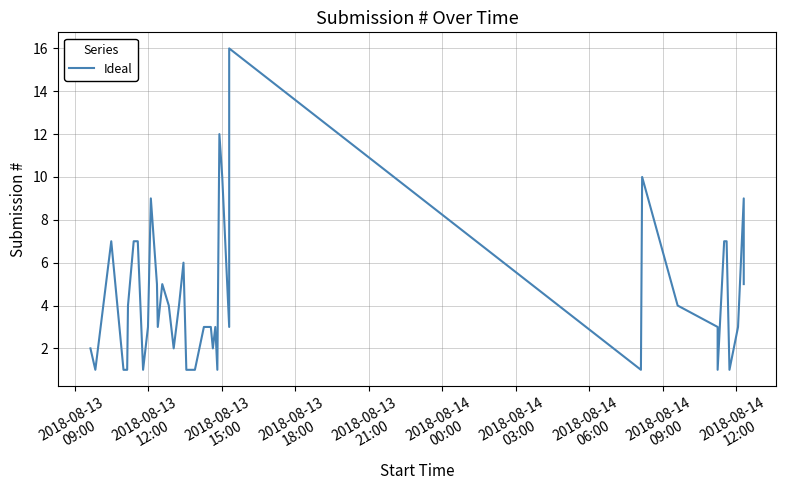

How many interior local peaks (higher than both neighbors) does the data have?

9